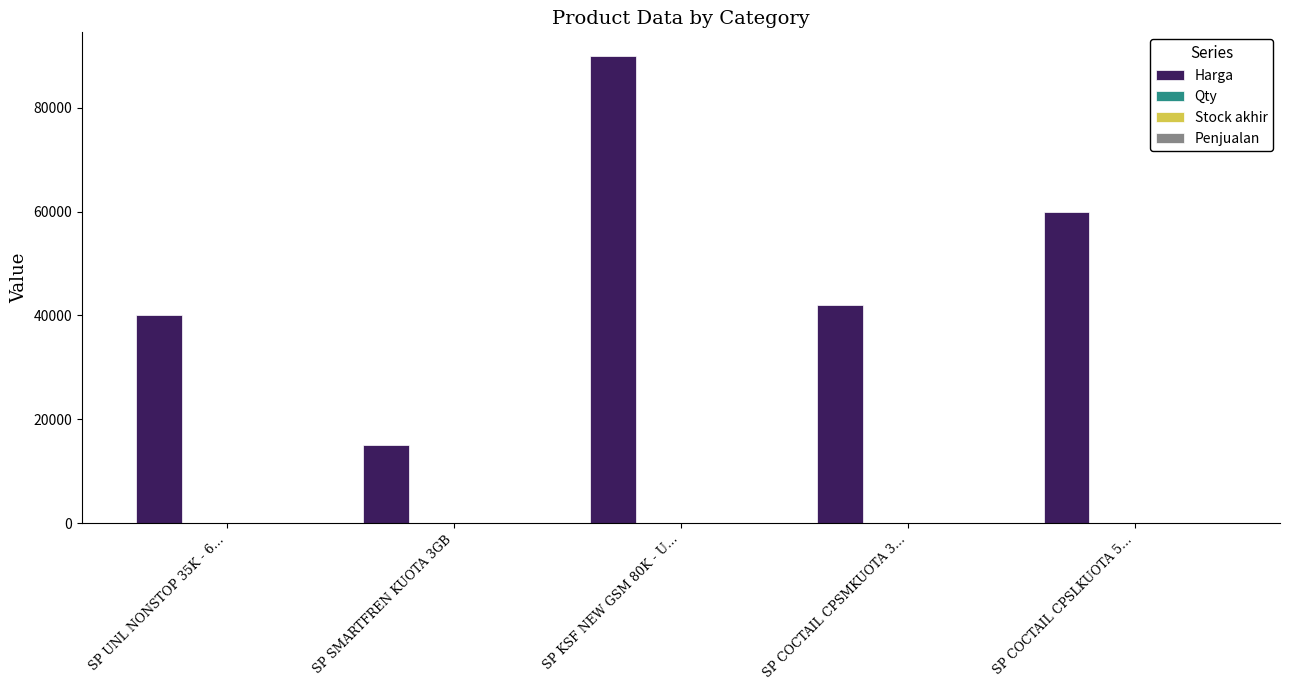

Which series has the widest spread of values?

Harga